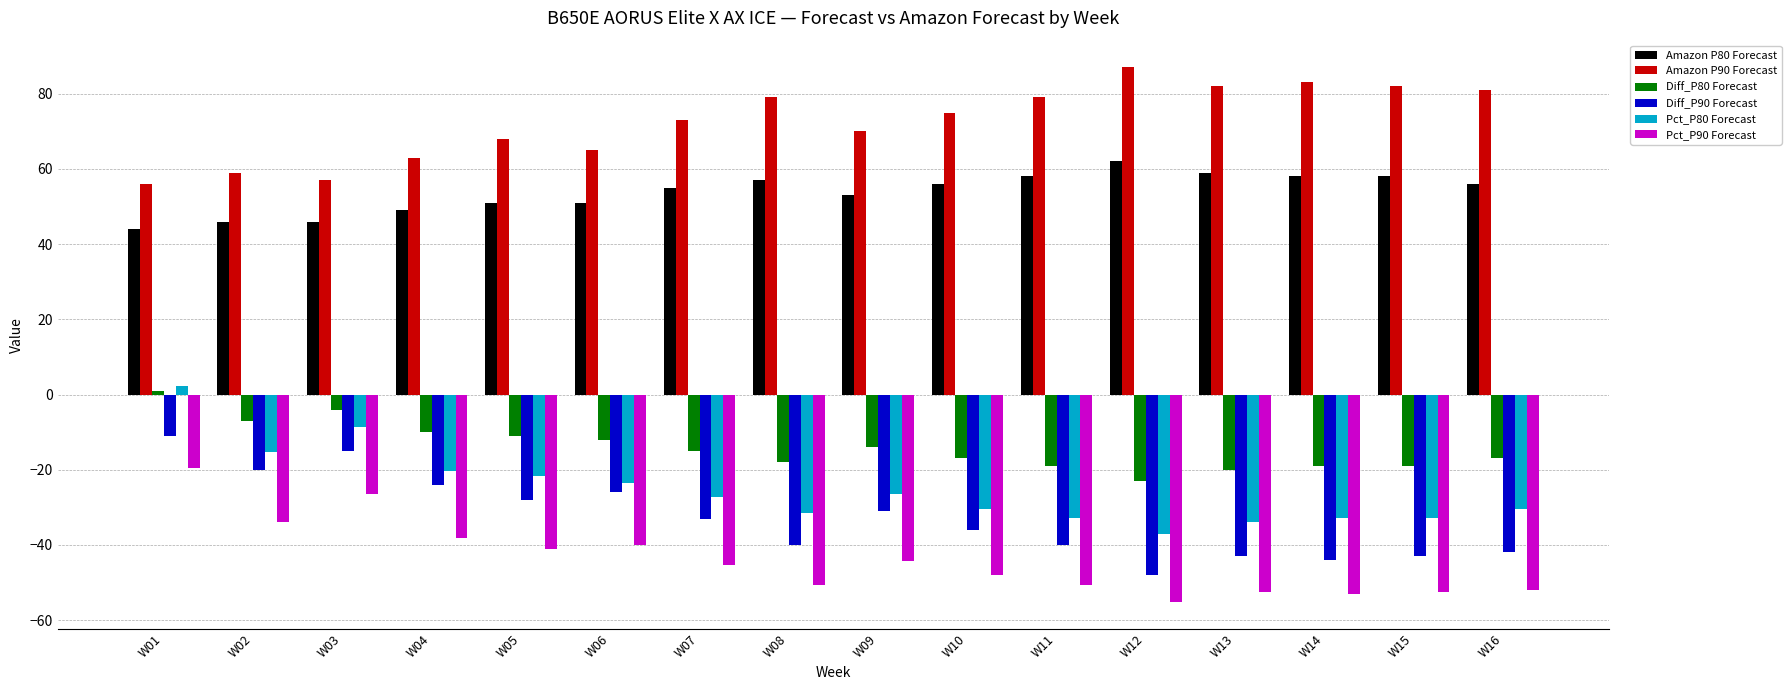

At how many categories does at least one series exceed 16?

16